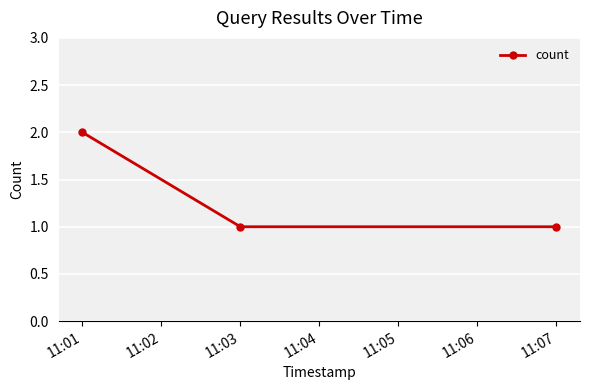

The chart shows a value of 1 at 11:03. True or false?

True